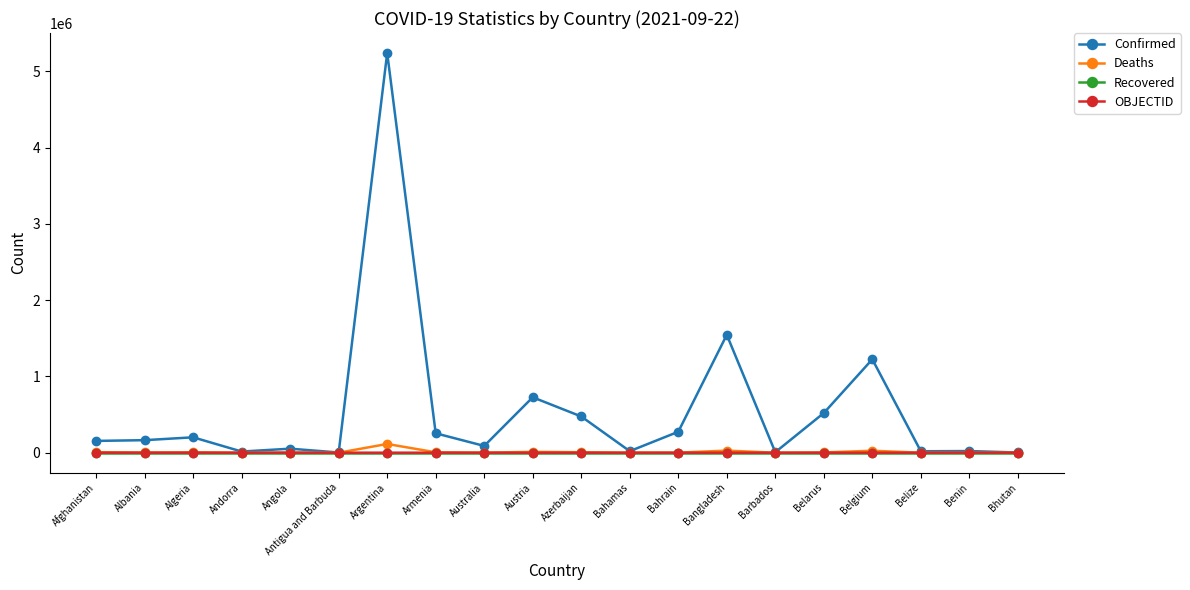

The Deaths series shows 6353 at Azerbaijan. True or false?

True